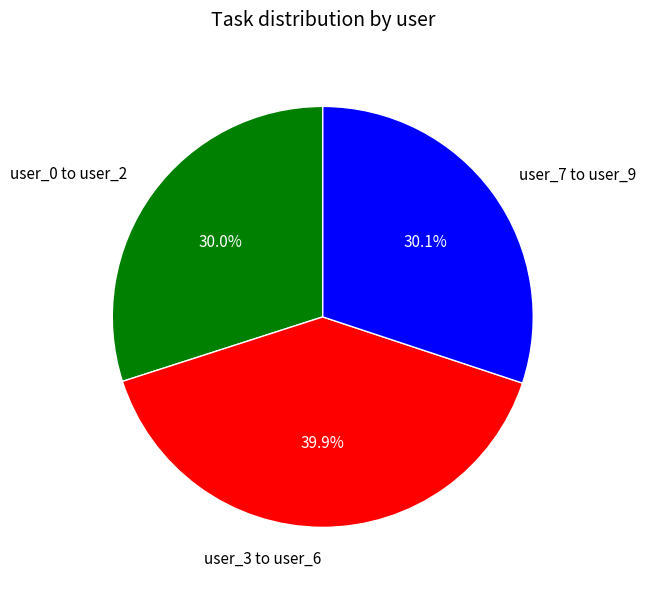

How many segments does this pie chart have?

3